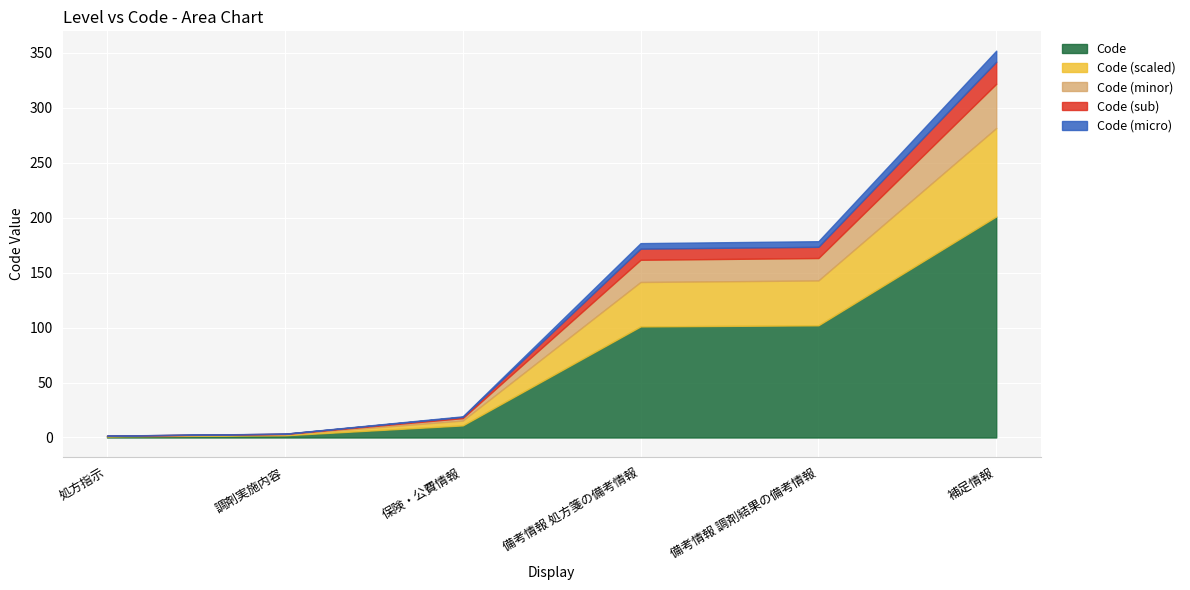

How many data points does each series have?

6